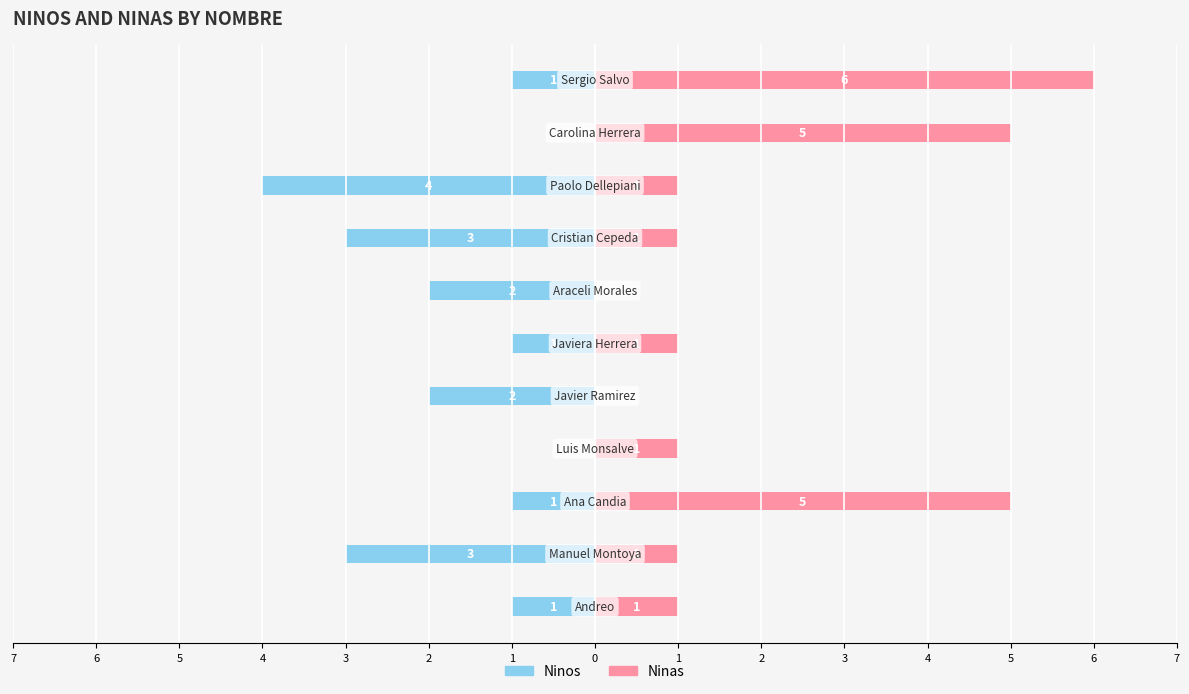

Which series has the largest range (max minus min)?

Ninas